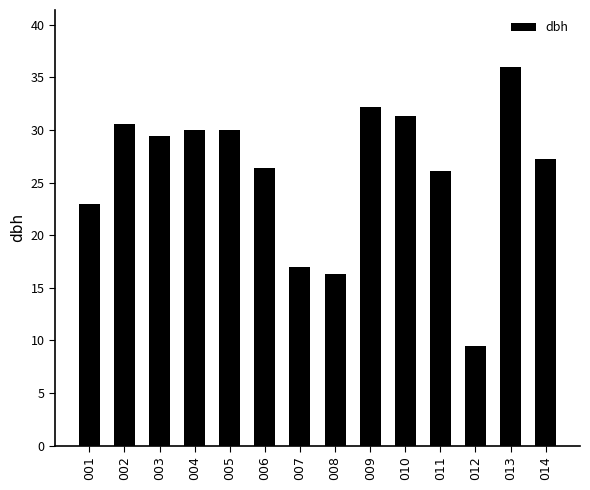

Reading left to right, list all the values displayed in this chart.

001=22.9	002=30.6	003=29.5	004=30.0	005=30.0	006=26.4	007=17.0	008=16.3	009=32.2	010=31.4	011=26.1	012=9.5	013=36.0	014=27.2